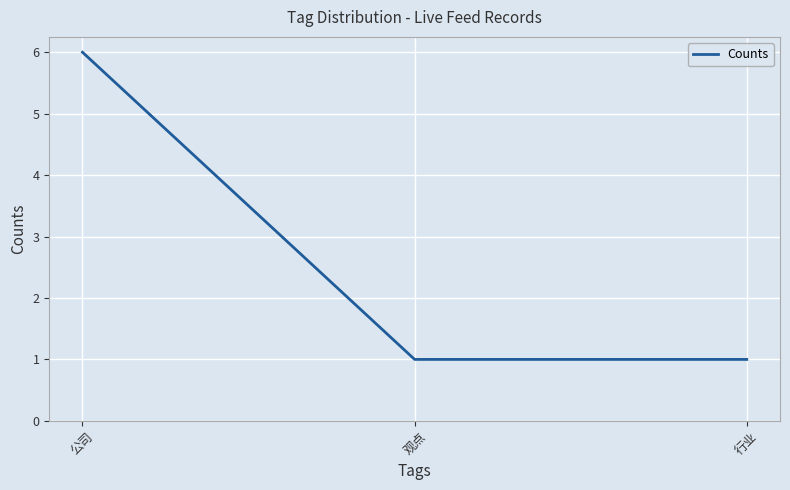

Which has a higher value, 行业 or 公司?

公司